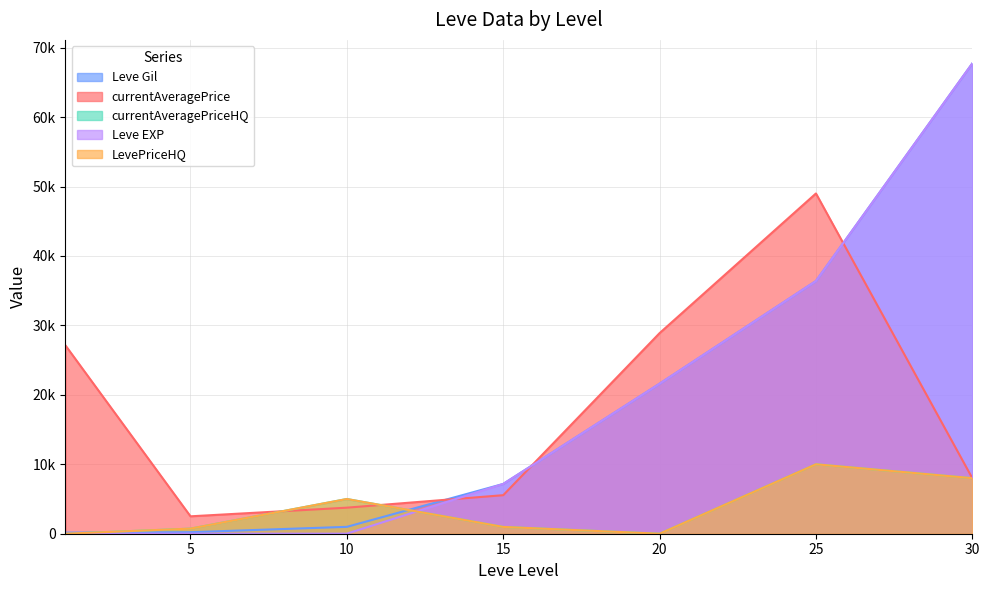

Reading right to left, what are all the values shown in this chart?

Leve Gil: 67730	36390	21600	7170	990	220	160
Leve EXP: 67730	36390	21600	7170	9	5	1
currentAveragePrice: 7998	49000	28888	5550	3752	2507	27128
currentAveragePriceHQ: 7998	10000	0	979	5000	733	0
LevePriceHQ: 7998	10000	0	979	5000	733	0